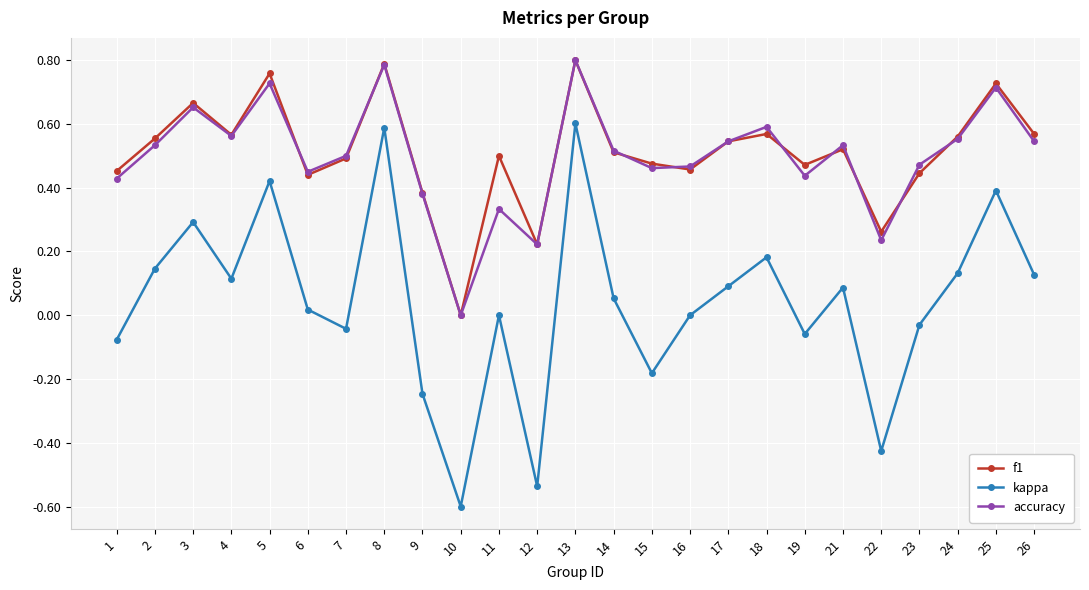

How many data points does each series have?

25